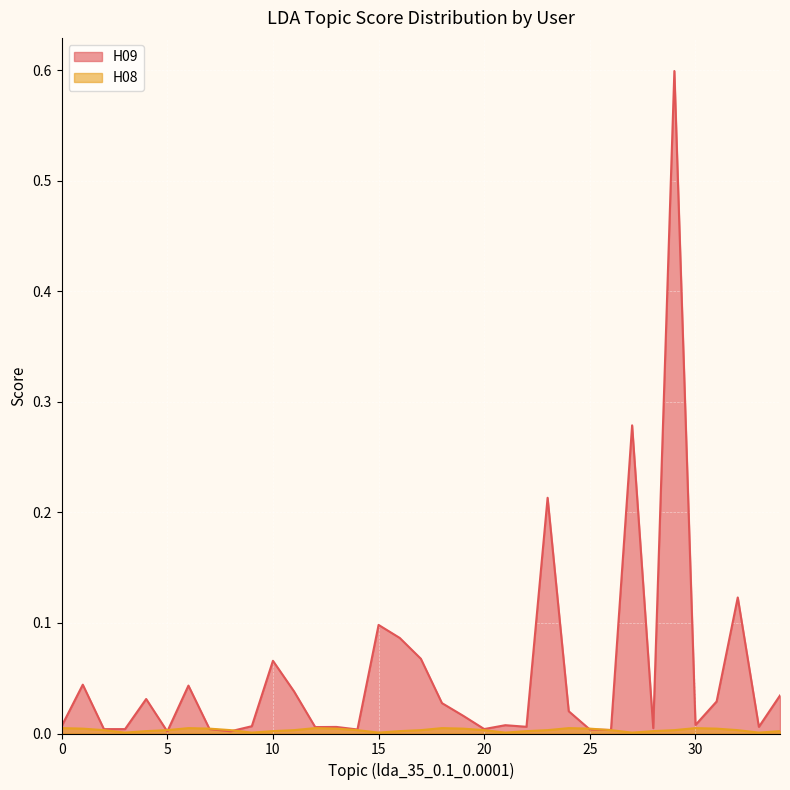

Is it true that H09 equals 0.1 at 17?

True